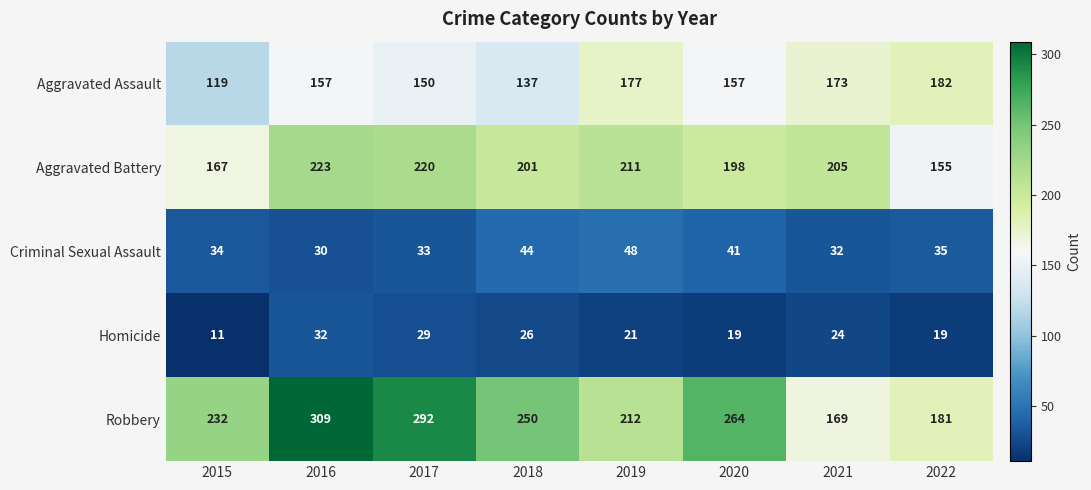

What is the highest value of the Robbery series?

309